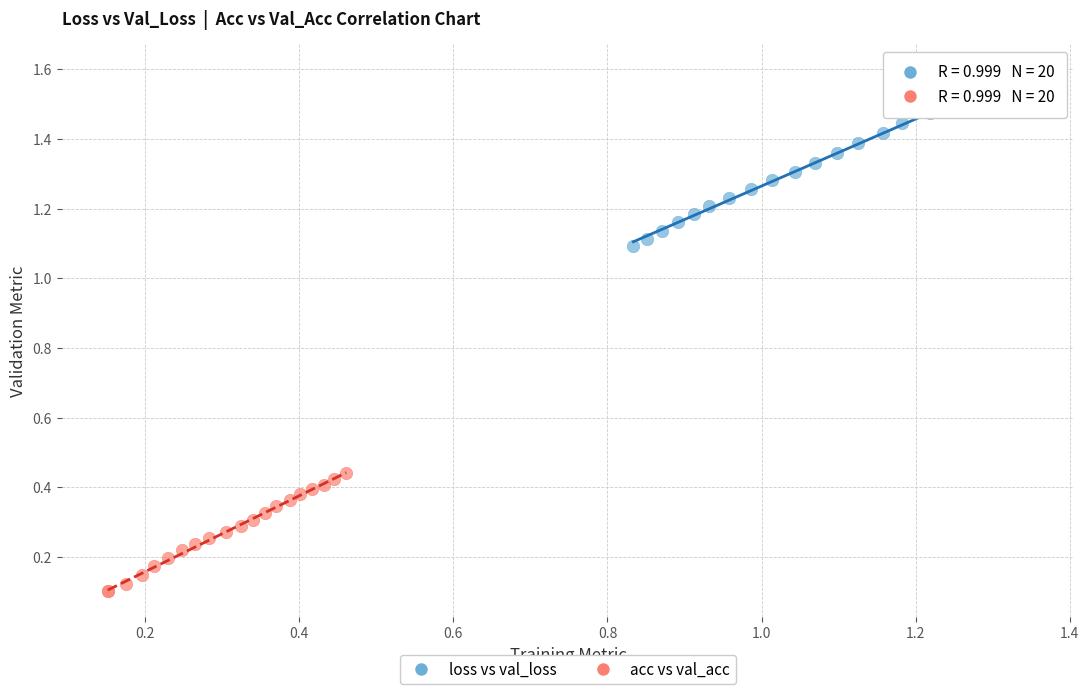

What are all the series names shown in the legend?

loss vs val_loss, acc vs val_acc